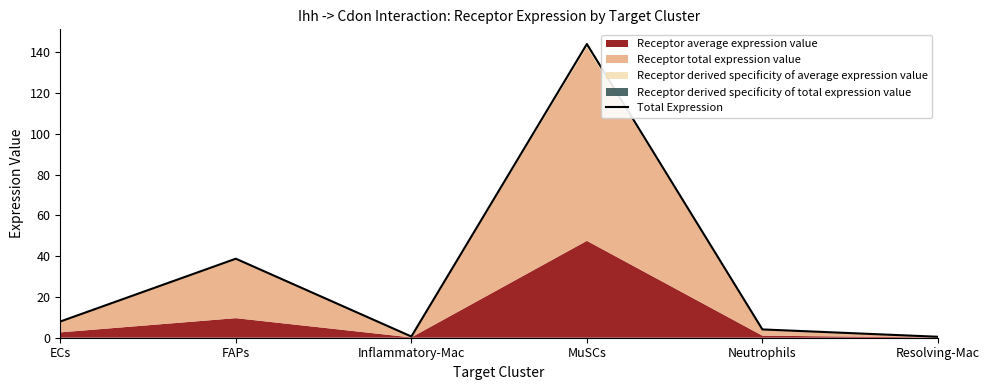

What is the change in value from ECs to Inflammatory-Mac?

-7.4